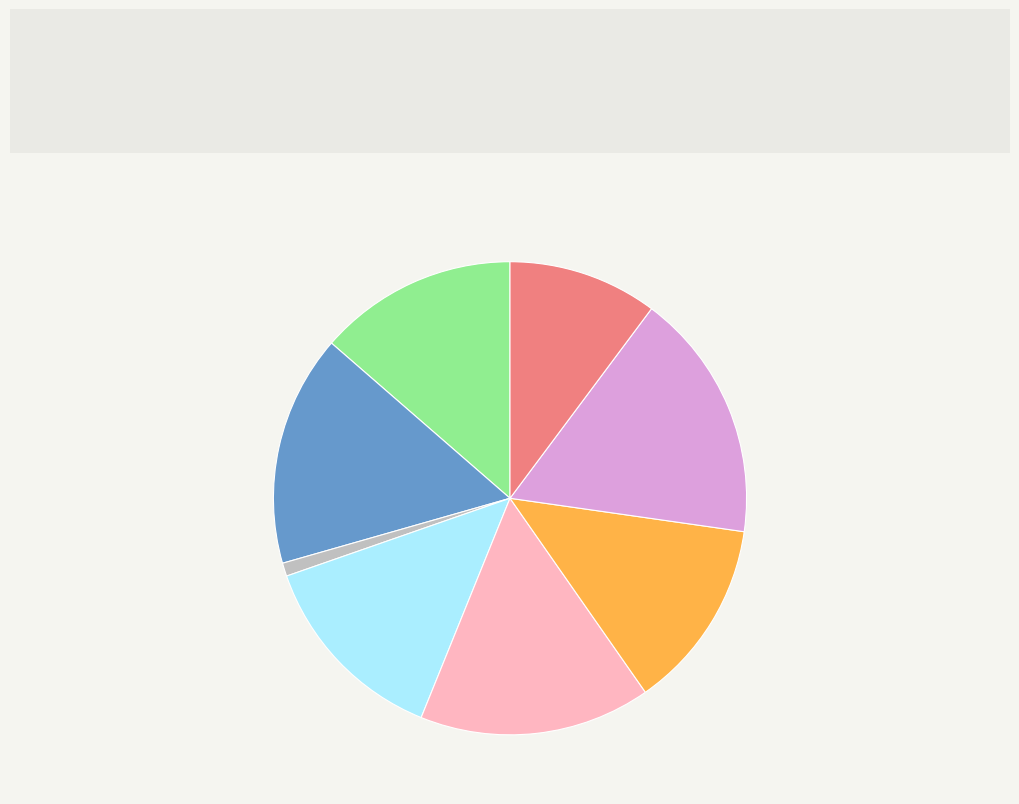

How many slices are in this pie chart?

8